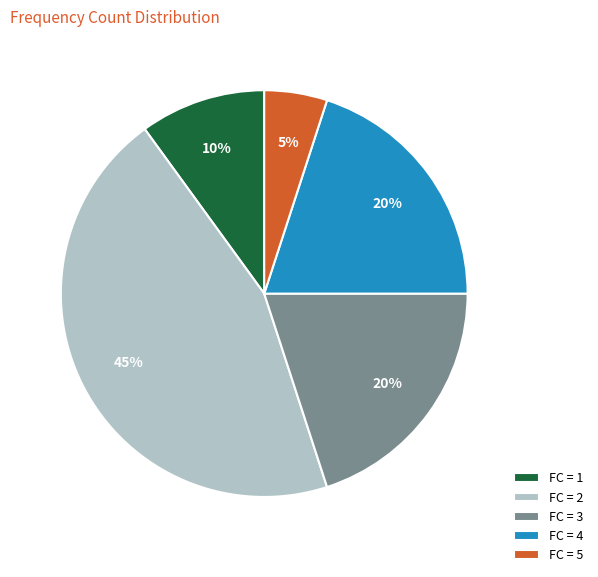

Is the sum of FC = 4 and FC = 1 greater than half?

No